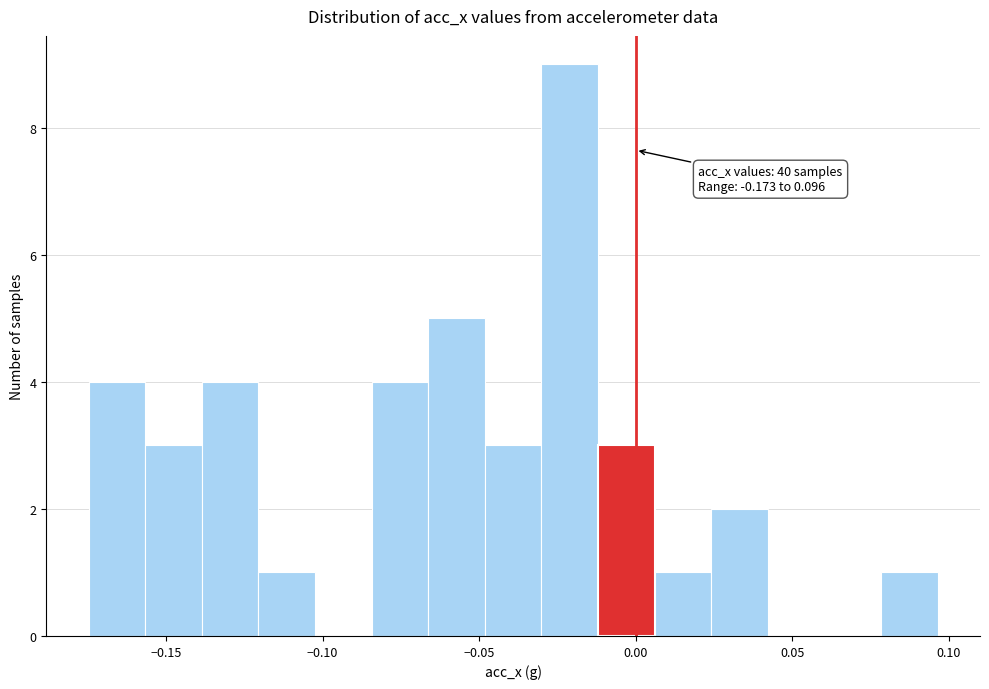

Read against the x-axis, roughly where is the centre of the tallest bar?

-0.020